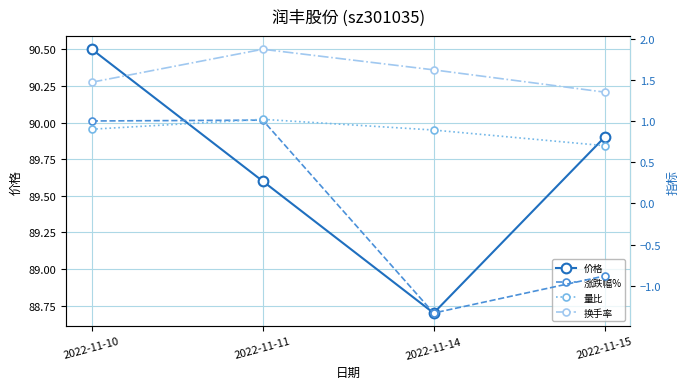

Does the chart display data point markers on the line(s)?

Yes